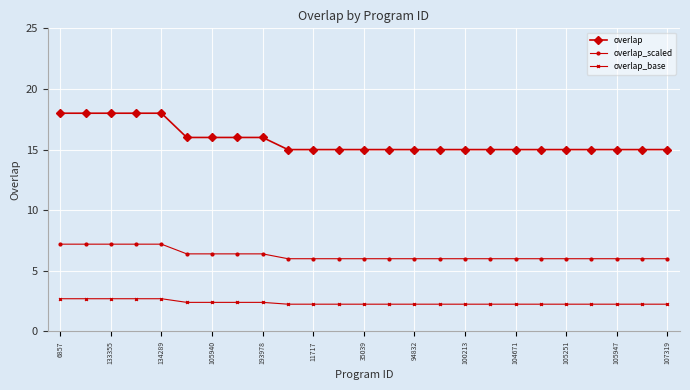

What is the maximum value for overlap_base?

2.7